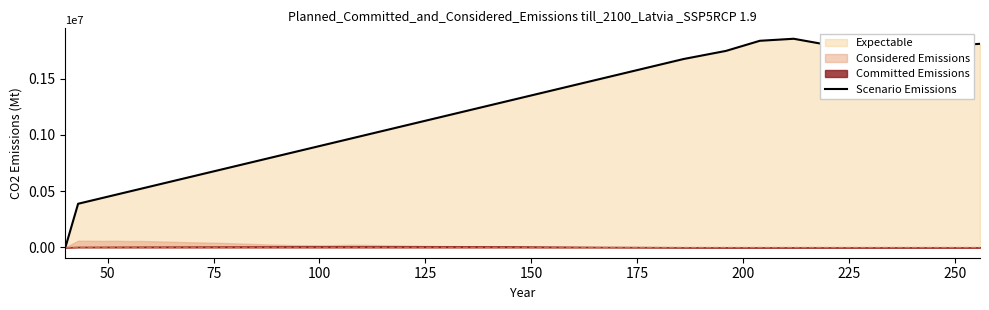

What is the highest value of the Scenario Emissions series?

1854000